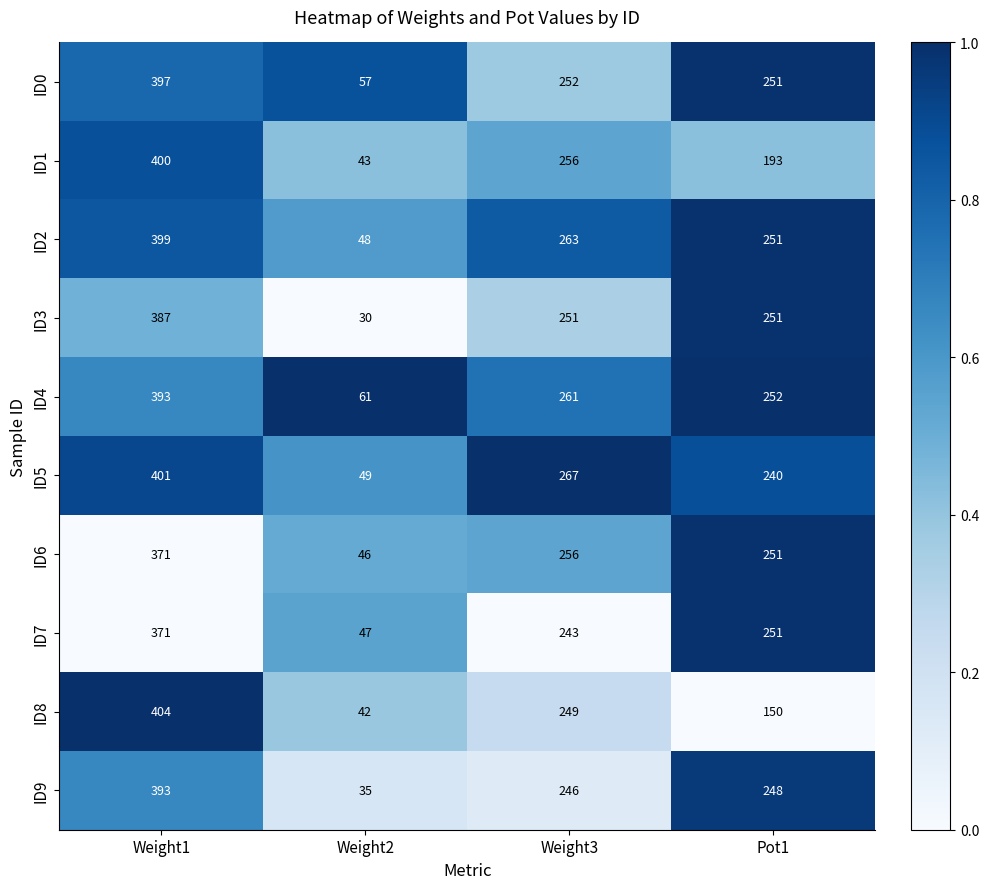

Rank the categories by ID1 value from lowest to highest.

Weight2, Pot1, Weight3, Weight1